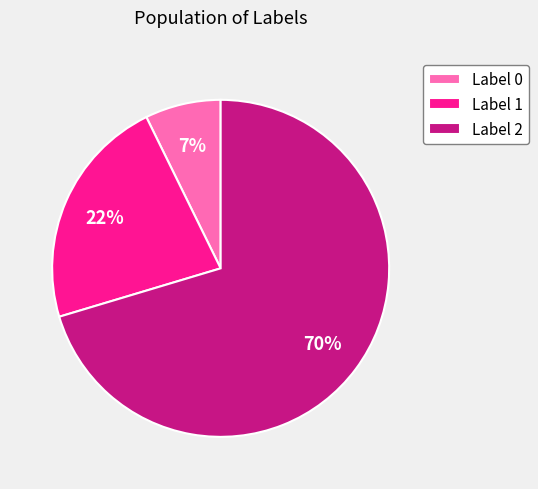

The Label 1 slice represents 34% of the pie. True or false?

False